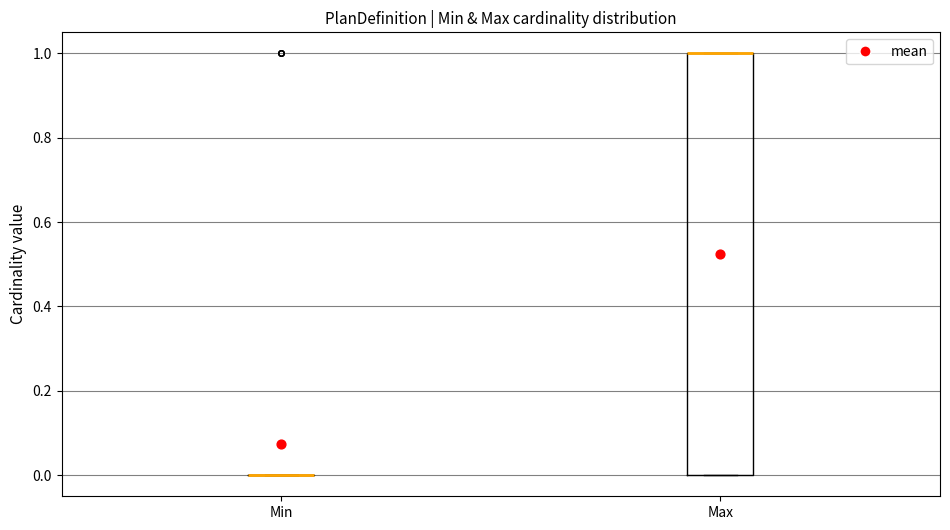

Reading left to right, transcribe this box plot: for each box, give where its median line is, the range the box spans, and where its two whiskers end, as read against the y-axis. The values are not printed on the chart, so give them approximately, as read against the axis.

Min: box collapsed to a line at 0, whiskers 0 to 0
Max: median 1 (drawn on the box's upper edge), box 0 to 1, whiskers 0 to 1